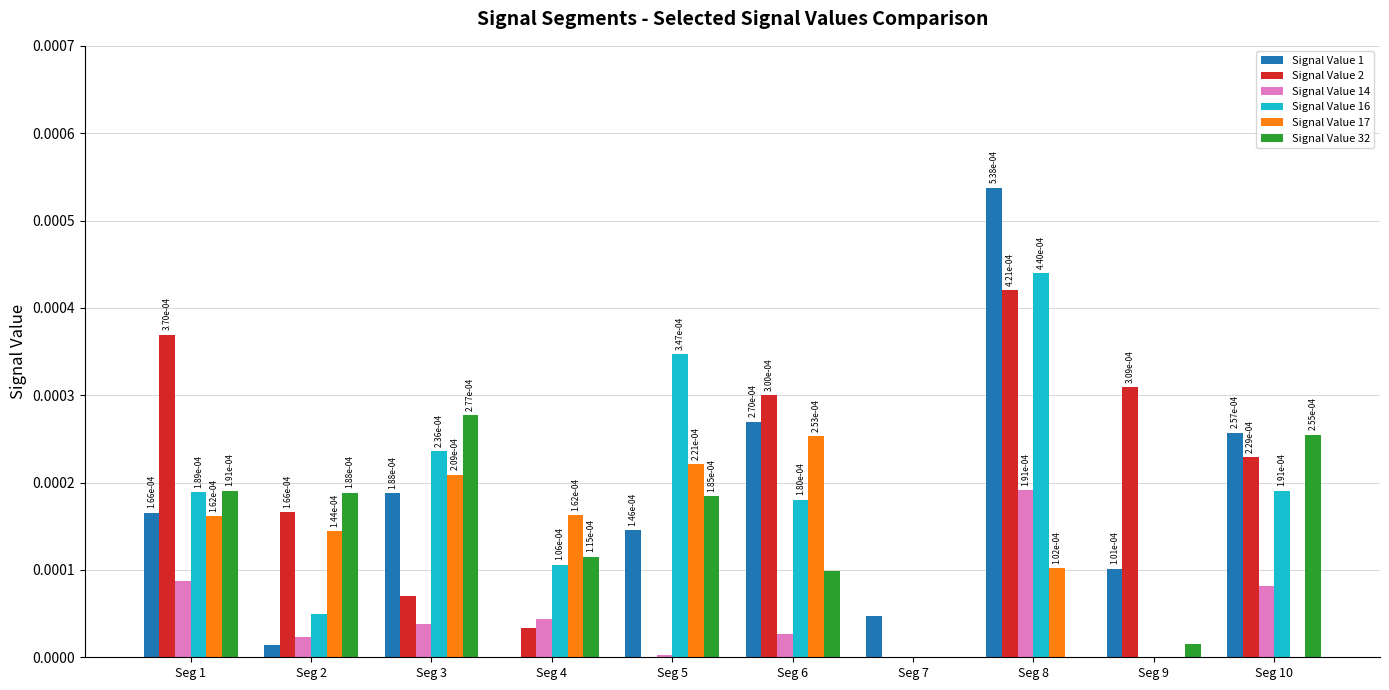

Is it true that Signal Value 14 equals 0.0 at Seg 2?

True